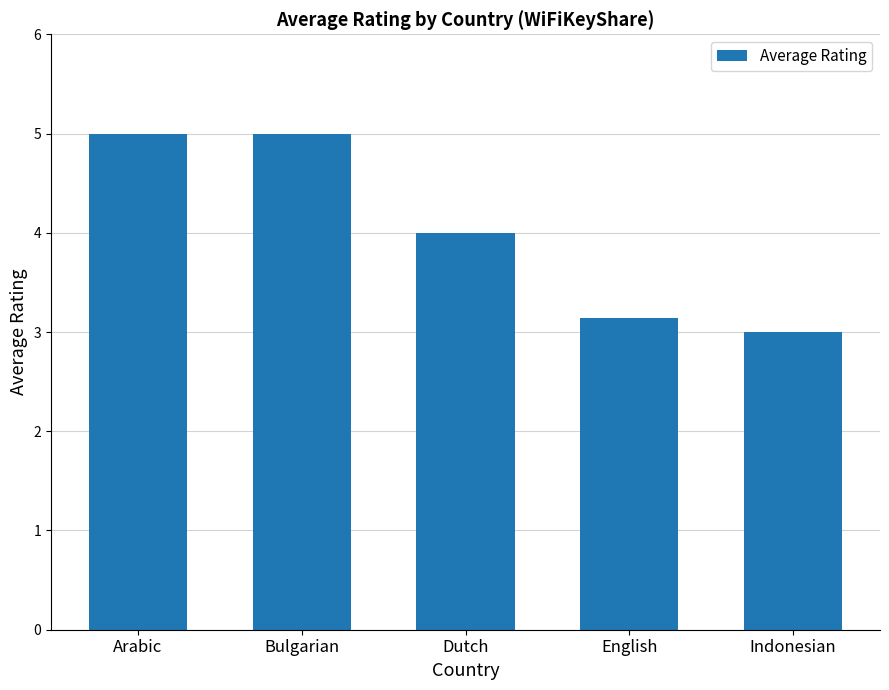

Reading left to right, what are all the values shown in this chart?

5.0	5.0	4.0	3.1	3.0